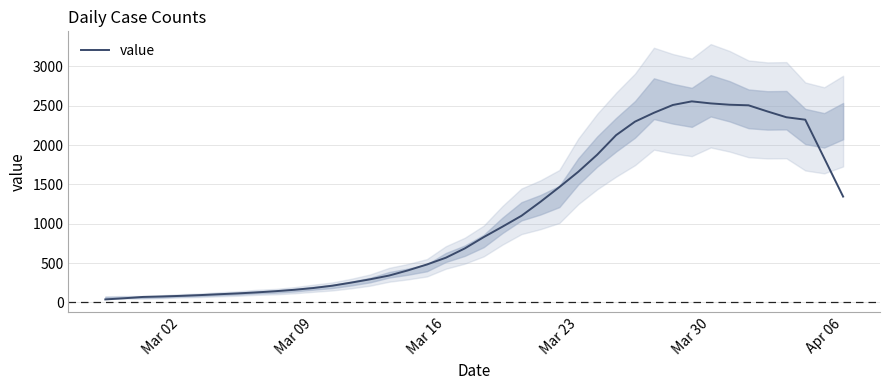

What is the smallest value displayed?

39.0